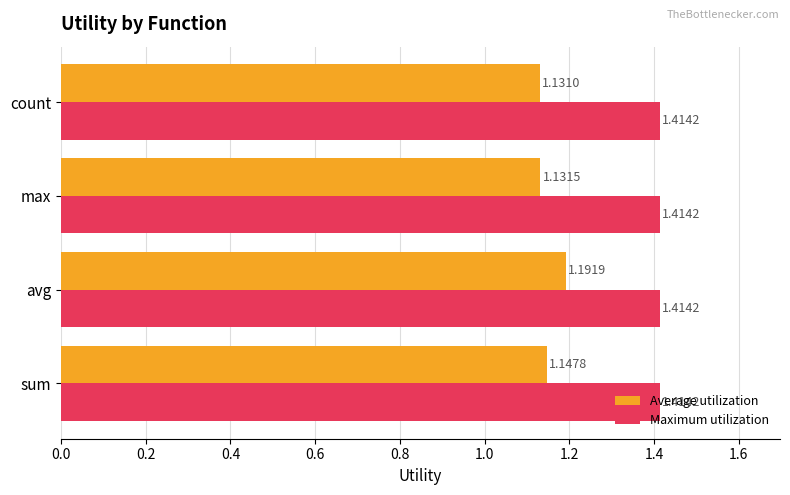

Which label corresponds to the smallest value in the chart?

count